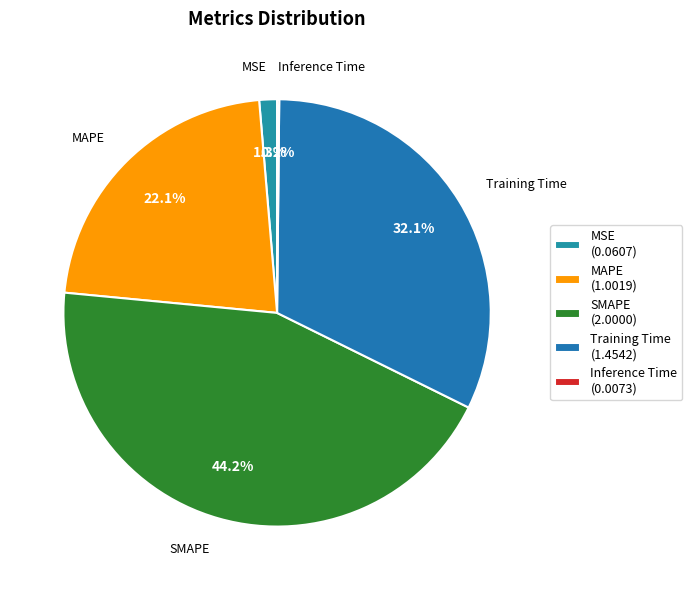

To the nearest percent, what is the average slice percentage?

20%